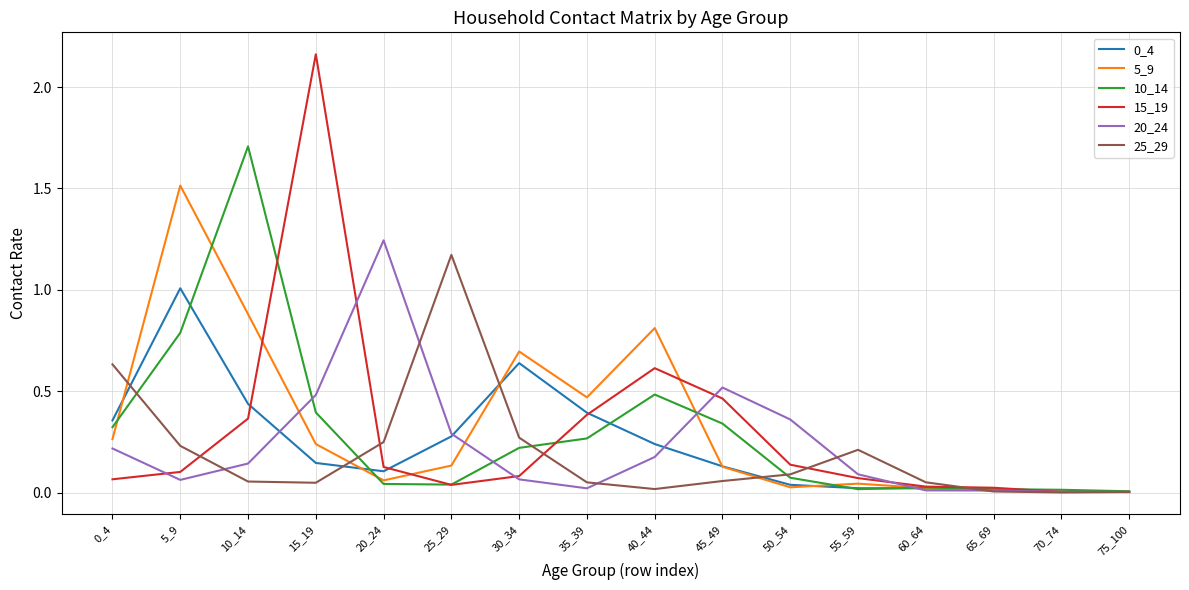

Is the value of 25_29 at 75_100 greater than the value of 5_9 at 20_24?

No